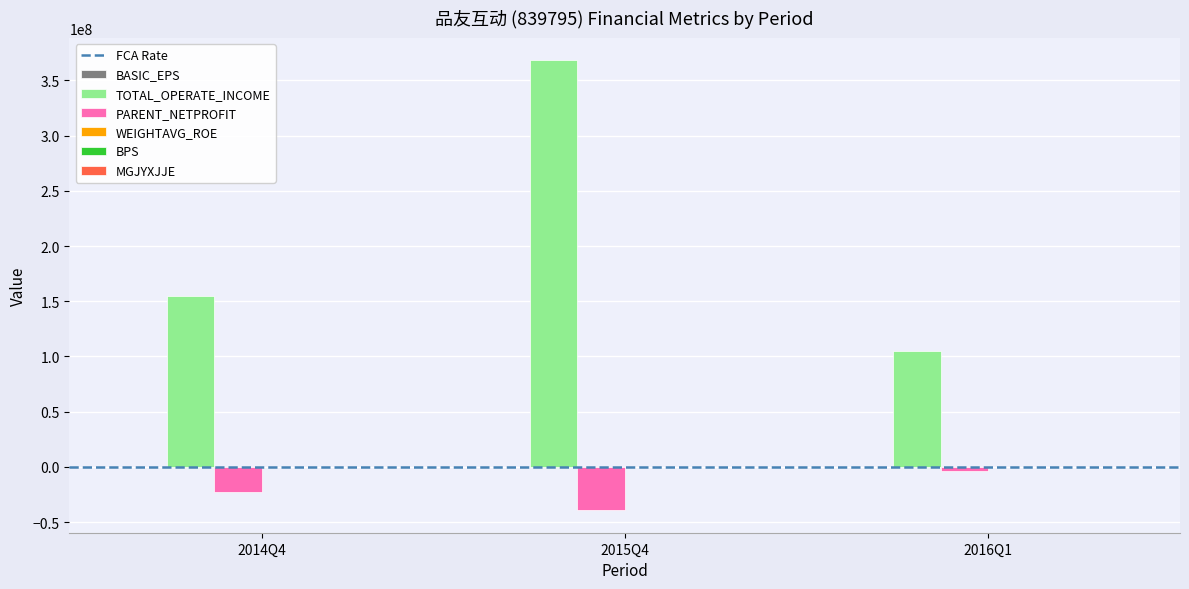

At which category is the sum across all series the highest?

2015Q4